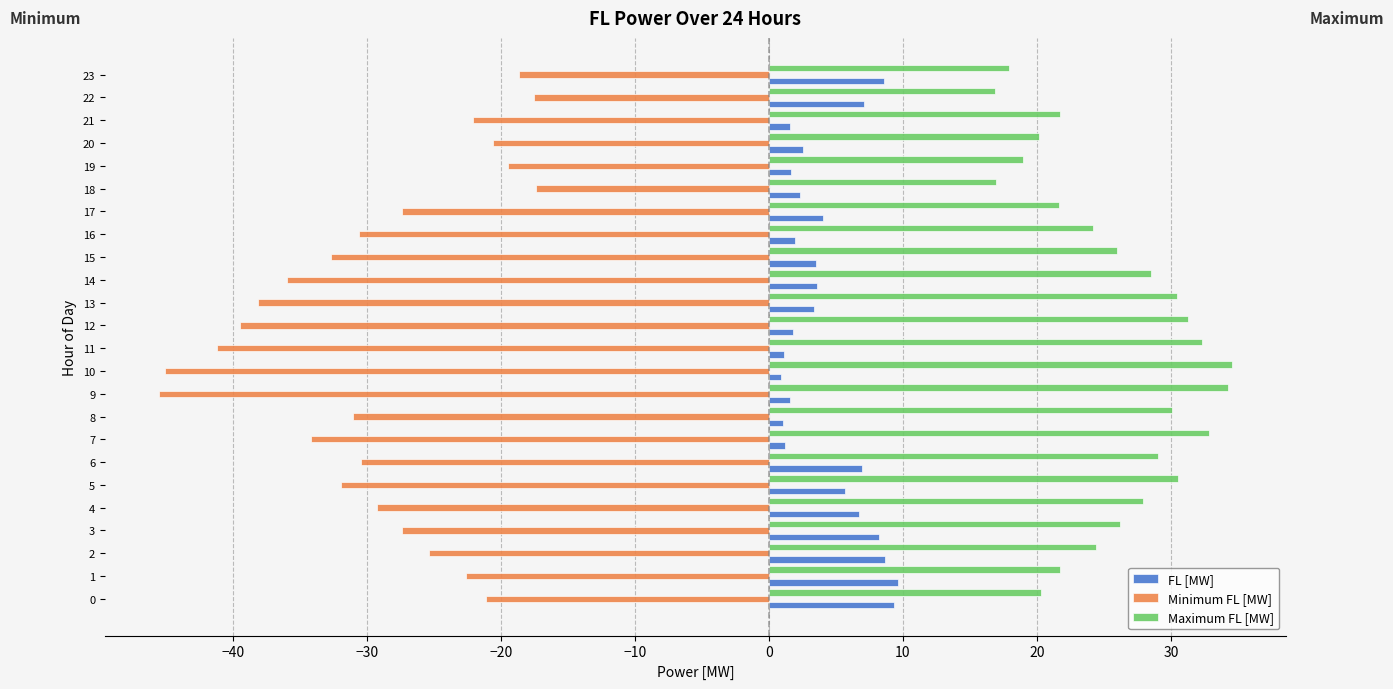

List the series in order of their peak value, lowest first.

Minimum FL [MW], FL [MW], Maximum FL [MW]